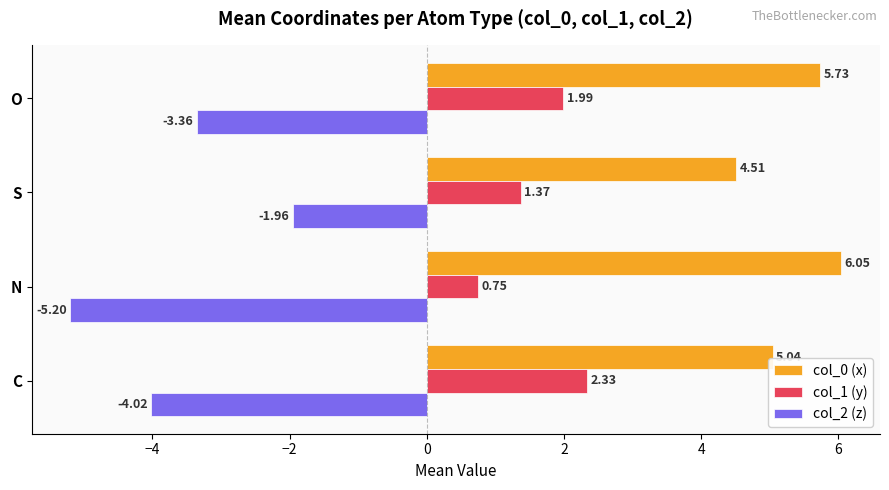

What is the sum of all col_2 (z) values?

-14.5